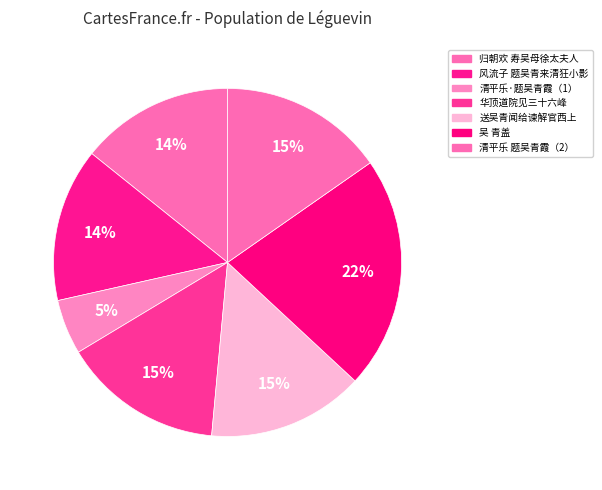

How many slices are in this pie chart?

7